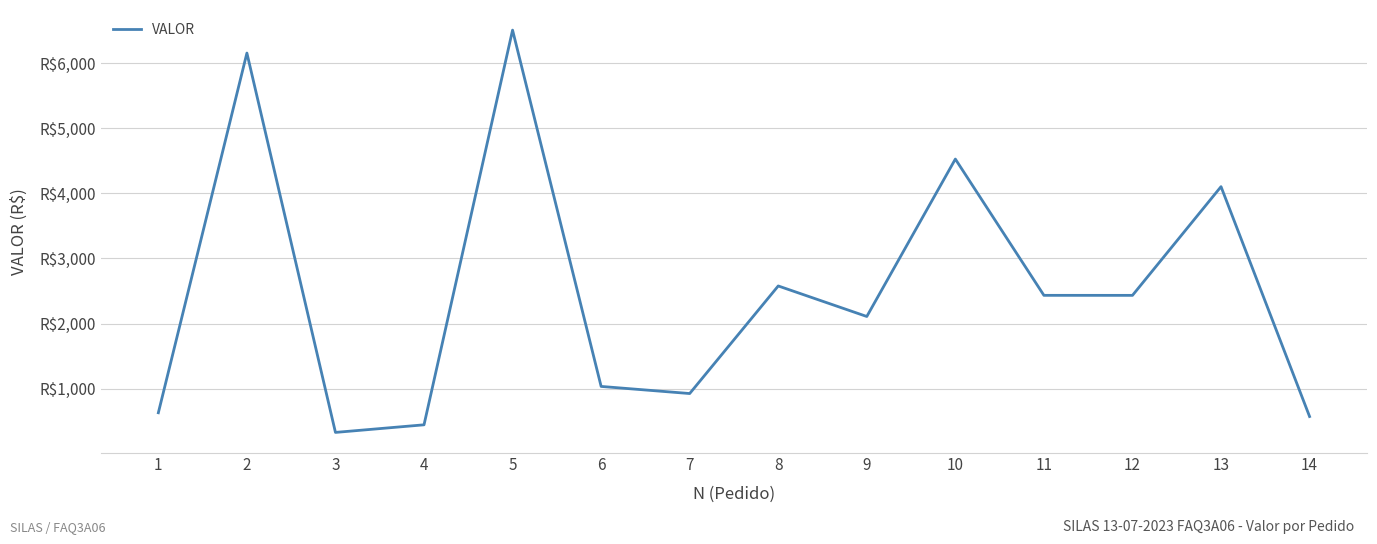

What is the difference between the values at 7 and 12?

1508.4